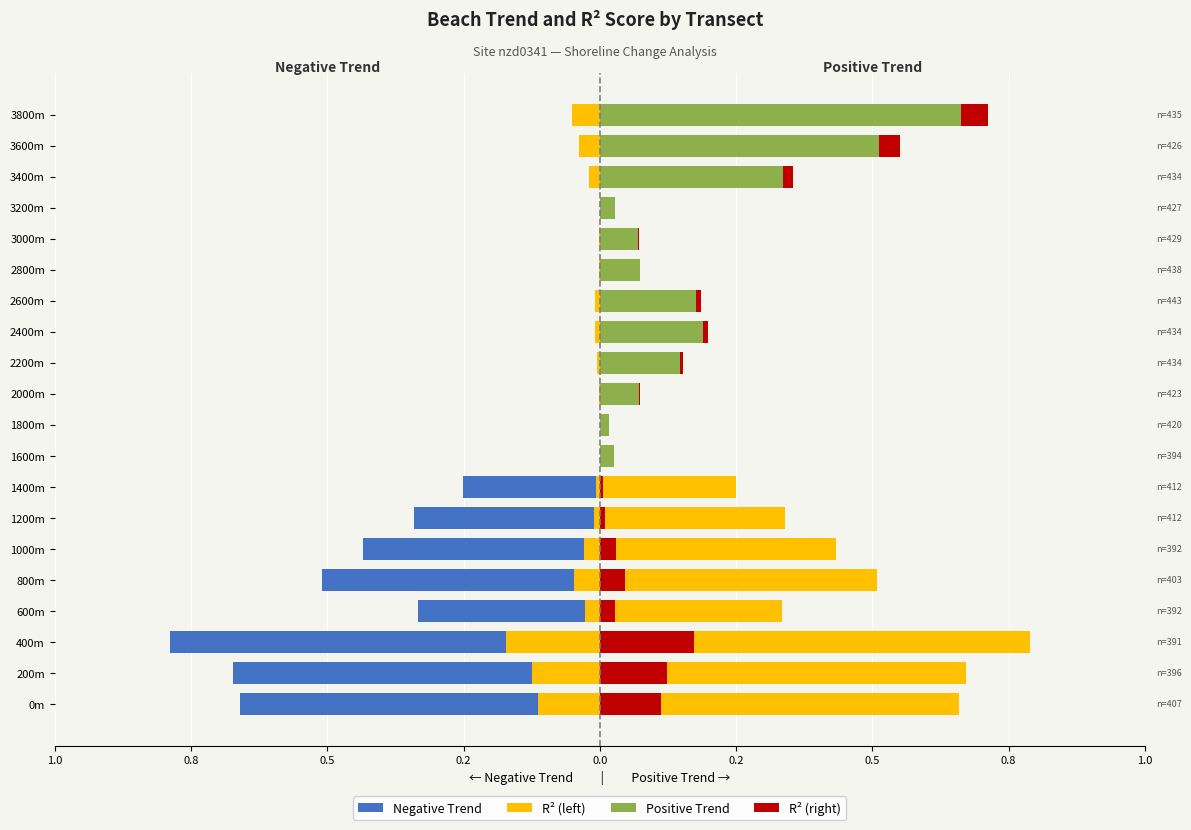

Read the Positive Trend value at 2800m.

0.1